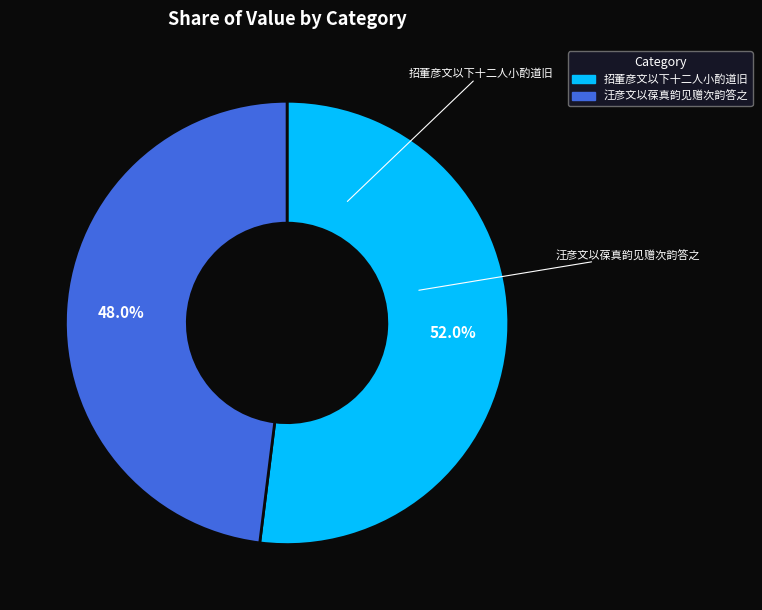

Does any single category account for the majority?

Yes